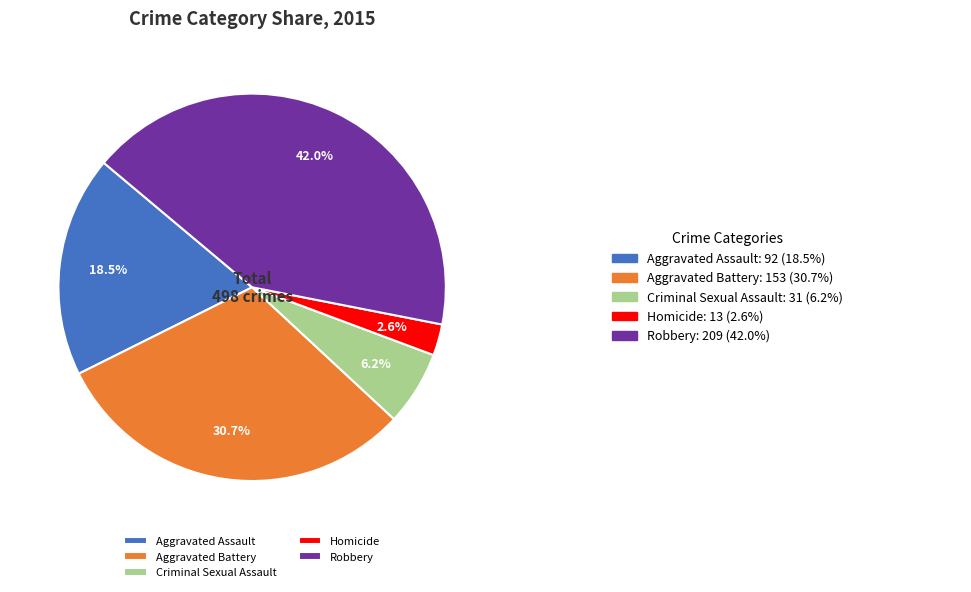

What percentage is the Homicide slice, to the nearest percent?

3%